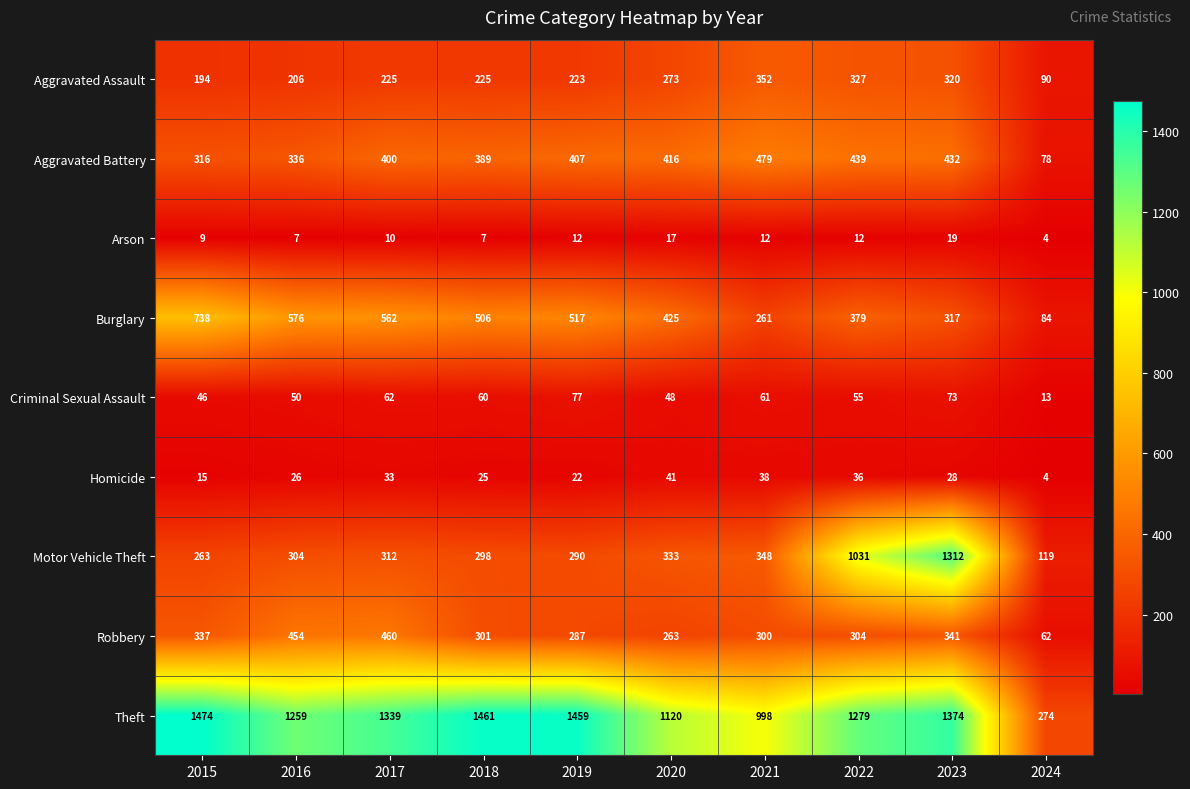

Is it true that Motor Vehicle Theft equals 333 at 2020?

True